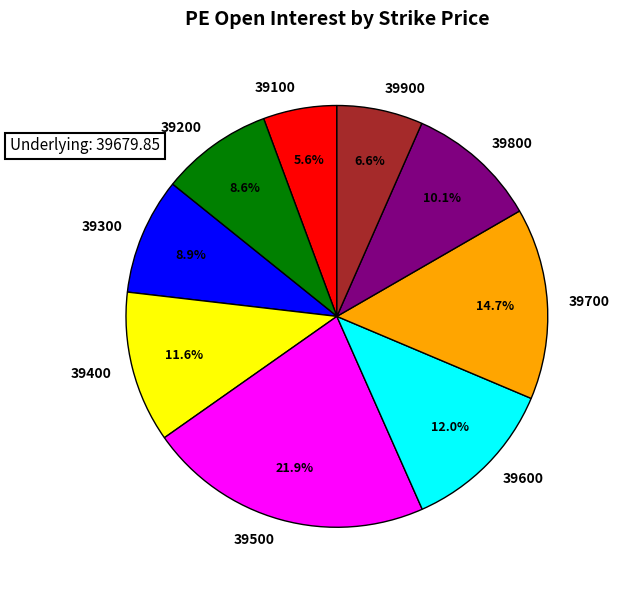

What percentage is the 39700 slice, to the nearest percent?

15%